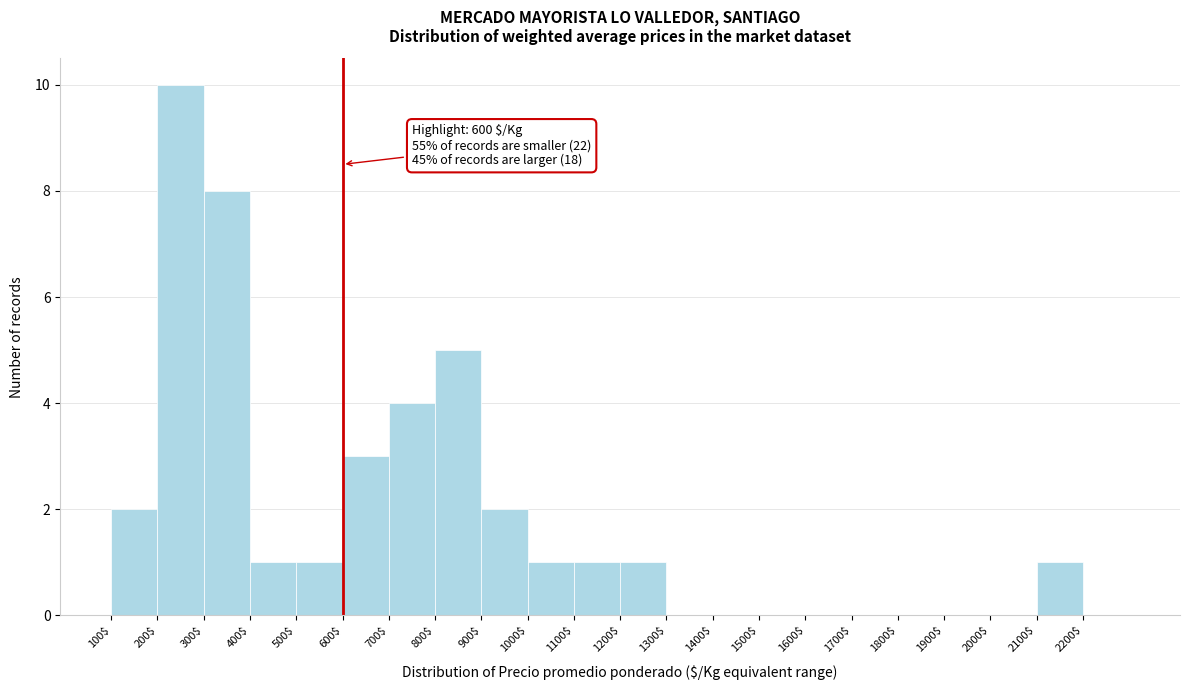

Which range on the x-axis has the tallest bar?

200 to 300